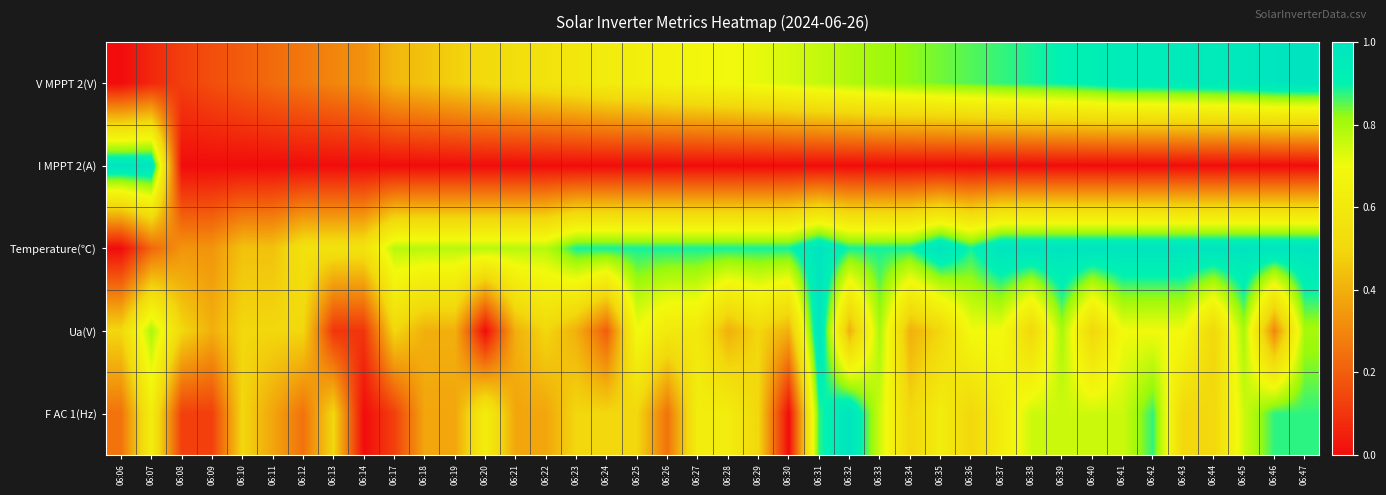

Reading left to right, extract all data points from this chart.

V MPPT 2(V): 06:06=0.0	06:07=0.1	06:08=0.1	06:09=0.2	06:10=0.2	06:11=0.2	06:12=0.3	06:13=0.3	06:14=0.3	06:17=0.4	06:18=0.4	06:19=0.5	06:20=0.5	06:21=0.5	06:22=0.6	06:23=0.6	06:24=0.6	06:25=0.6	06:26=0.7	06:27=0.7	06:28=0.7	06:29=0.7	06:30=0.7	06:31=0.8	06:32=0.8	06:33=0.8	06:34=0.8	06:35=0.8	06:36=0.9	06:37=0.9	06:38=0.9	06:39=0.9	06:40=0.9	06:41=0.9	06:42=0.9	06:43=1.0	06:44=1.0	06:45=1.0	06:46=1.0	06:47=1.0
I MPPT 2(A): 06:06=1.0	06:07=1.0	06:08=0.0	06:09=0.0	06:10=0.0	06:11=0.0	06:12=0.0	06:13=0.0	06:14=0.0	06:17=0.0	06:18=0.0	06:19=0.0	06:20=0.0	06:21=0.0	06:22=0.0	06:23=0.0	06:24=0.0	06:25=0.0	06:26=0.0	06:27=0.0	06:28=0.0	06:29=0.0	06:30=0.0	06:31=0.0	06:32=0.0	06:33=0.0	06:34=0.0	06:35=0.0	06:36=0.0	06:37=0.0	06:38=0.0	06:39=0.0	06:40=0.0	06:41=0.0	06:42=0.0	06:43=0.0	06:44=0.0	06:45=0.0	06:46=0.0	06:47=0.0
Temperature(℃): 06:06=0.0	06:07=0.2	06:08=0.3	06:09=0.3	06:10=0.4	06:11=0.4	06:12=0.6	06:13=0.6	06:14=0.6	06:17=0.8	06:18=0.8	06:19=0.8	06:20=0.8	06:21=0.8	06:22=0.8	06:23=0.9	06:24=0.9	06:25=0.9	06:26=0.9	06:27=0.9	06:28=0.9	06:29=0.9	06:30=0.9	06:31=1.0	06:32=0.9	06:33=0.9	06:34=0.9	06:35=1.0	06:36=0.9	06:37=1.0	06:38=1.0	06:39=1.0	06:40=1.0	06:41=1.0	06:42=1.0	06:43=1.0	06:44=1.0	06:45=1.0	06:46=1.0	06:47=1.0
Ua(V): 06:06=0.5	06:07=0.8	06:08=0.5	06:09=0.4	06:10=0.5	06:11=0.5	06:12=0.5	06:13=0.1	06:14=0.1	06:17=0.5	06:18=0.4	06:19=0.4	06:20=0.0	06:21=0.4	06:22=0.5	06:23=0.4	06:24=0.2	06:25=0.7	06:26=0.6	06:27=0.6	06:28=0.4	06:29=0.5	06:30=0.4	06:31=1.0	06:32=0.4	06:33=0.8	06:34=0.4	06:35=0.5	06:36=0.7	06:37=0.7	06:38=0.5	06:39=0.8	06:40=0.5	06:41=0.7	06:42=0.7	06:43=0.7	06:44=0.5	06:45=0.8	06:46=0.3	06:47=0.8
F AC 1(Hz): 06:06=0.2	06:07=0.6	06:08=0.1	06:09=0.1	06:10=0.5	06:11=0.4	06:12=0.2	06:13=0.5	06:14=0.0	06:17=0.1	06:18=0.4	06:19=0.4	06:20=0.6	06:21=0.4	06:22=0.4	06:23=0.5	06:24=0.5	06:25=0.5	06:26=0.2	06:27=0.6	06:28=0.6	06:29=0.5	06:30=0.0	06:31=0.9	06:32=1.0	06:33=0.8	06:34=0.5	06:35=0.6	06:36=0.5	06:37=0.6	06:38=0.8	06:39=0.8	06:40=0.8	06:41=0.8	06:42=0.9	06:43=0.5	06:44=0.5	06:45=0.8	06:46=0.9	06:47=0.9